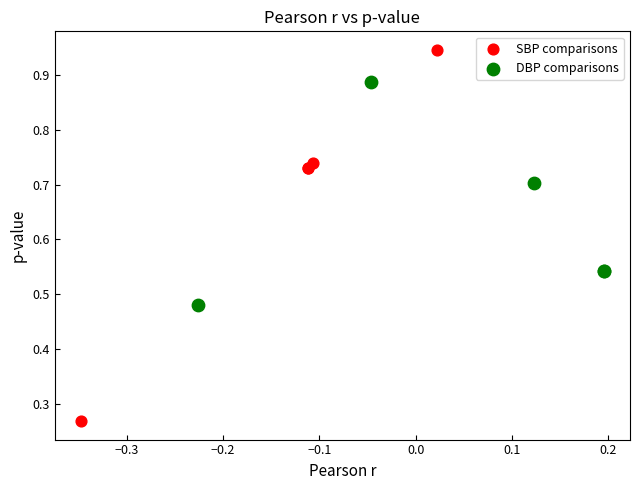

Which series reaches the minimum Y coordinate?

SBP comparisons